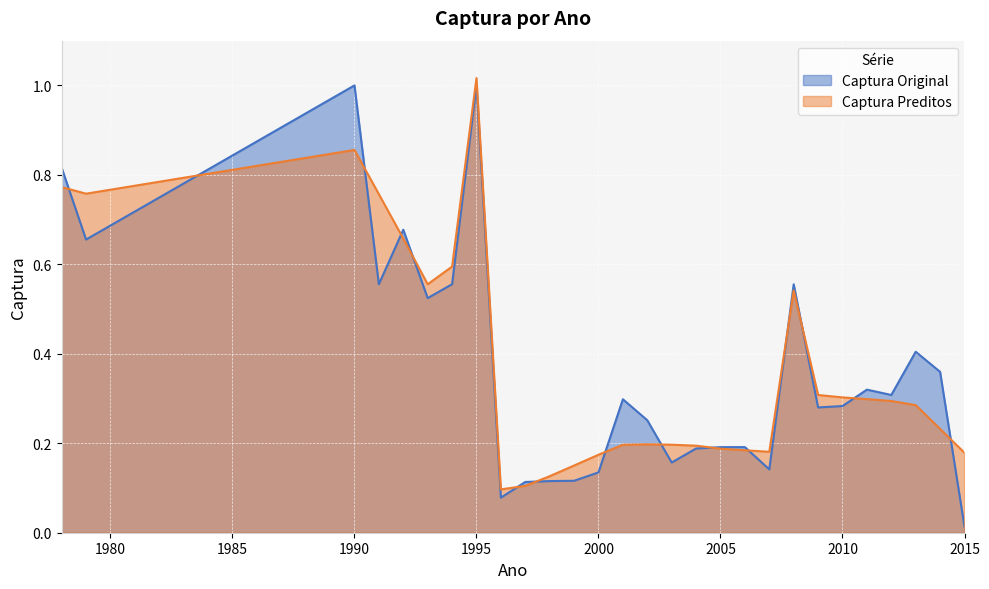

Where is the first local minimum?

1979